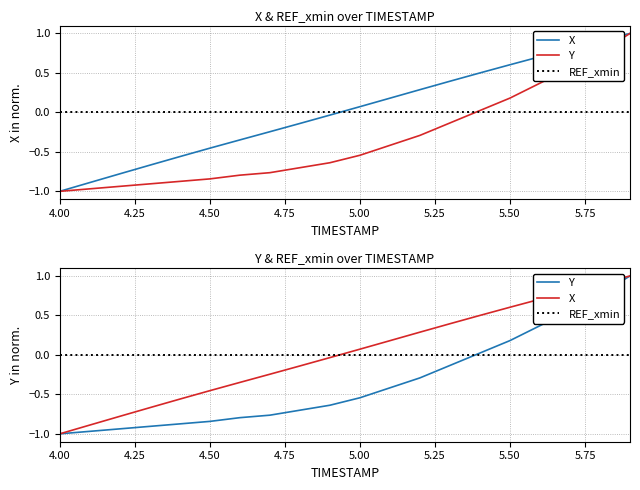

Reading left to right, what are all the values shown in this chart?

X: -1.0	-0.9	-0.8	-0.7	-0.6	-0.5	-0.3	-0.2	-0.1	-0.0	0.1	0.2	0.3	0.4	0.5	0.6	0.7	0.8	0.9	1.0
Y: -1.0	-1.0	-0.9	-0.9	-0.9	-0.8	-0.8	-0.8	-0.7	-0.6	-0.5	-0.4	-0.3	-0.1	0.0	0.2	0.4	0.6	0.8	1.0
REF_xmin: 0.0	0.0	0.0	0.0	0.0	0.0	0.0	0.0	0.0	0.0	0.0	0.0	0.0	0.0	0.0	0.0	0.0	0.0	0.0	0.0